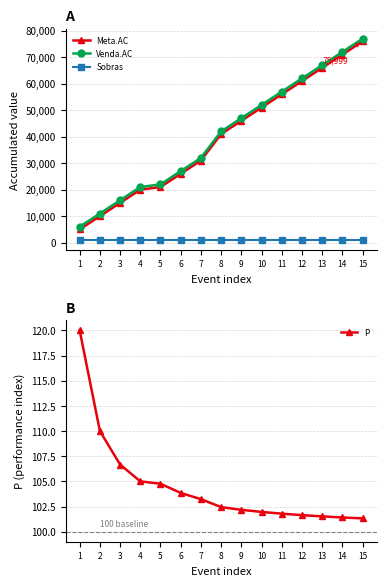

Rank the series at 15 from highest to lowest value.

Venda.AC, Meta.AC, Sobras, P